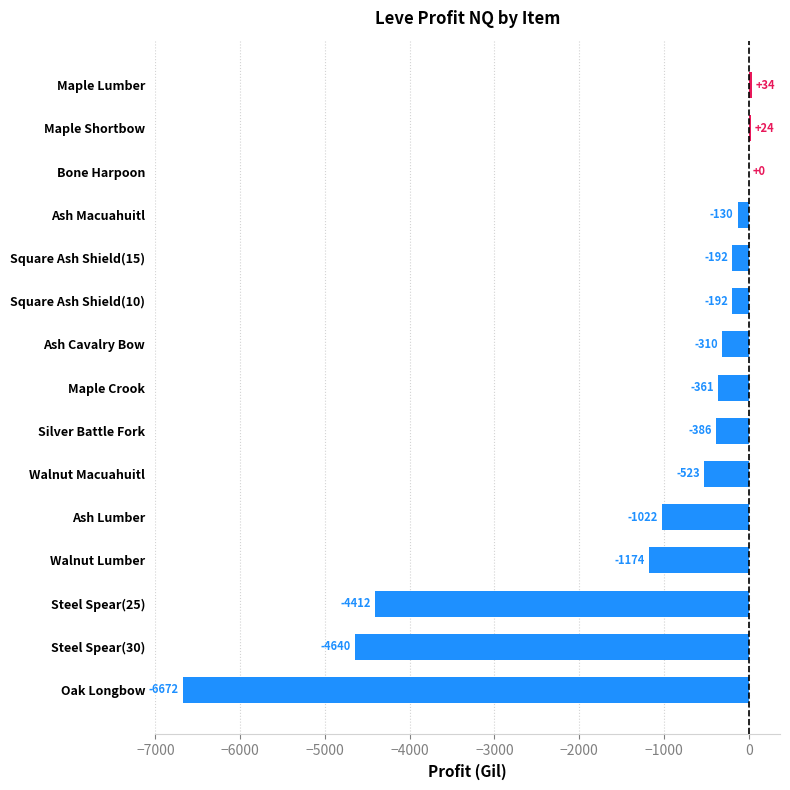

True or false: the data shows -192.0 at Square Ash Shield(15).

True